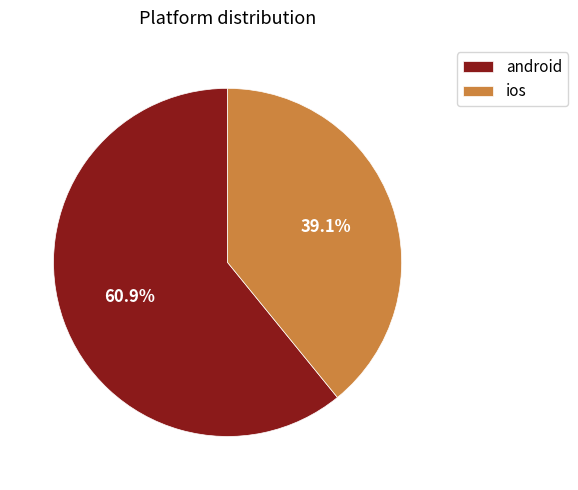

Which category accounts for the majority?

android